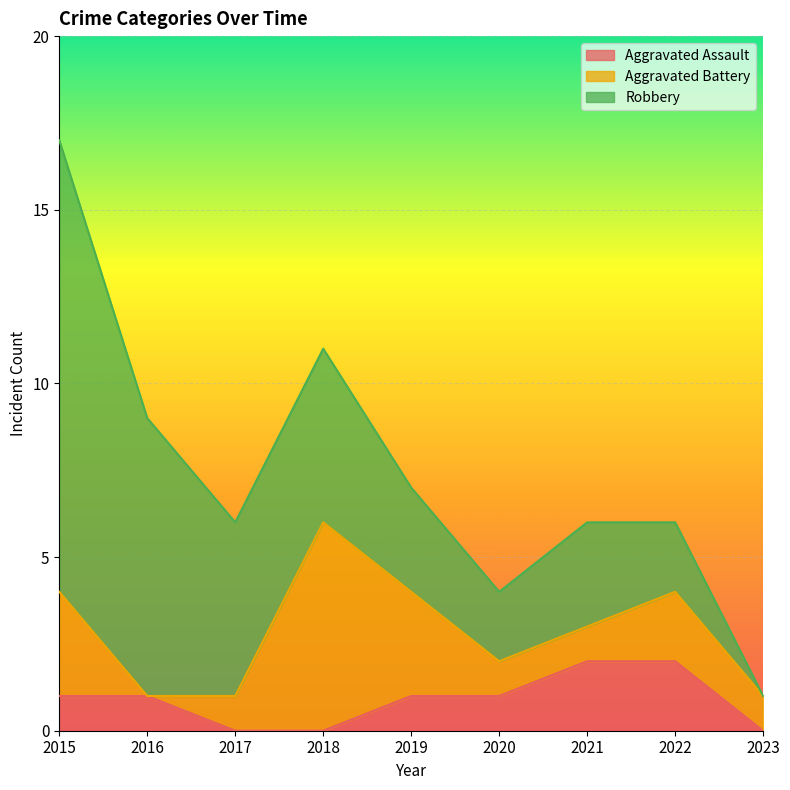

What is the total value across all series at 2018?

11